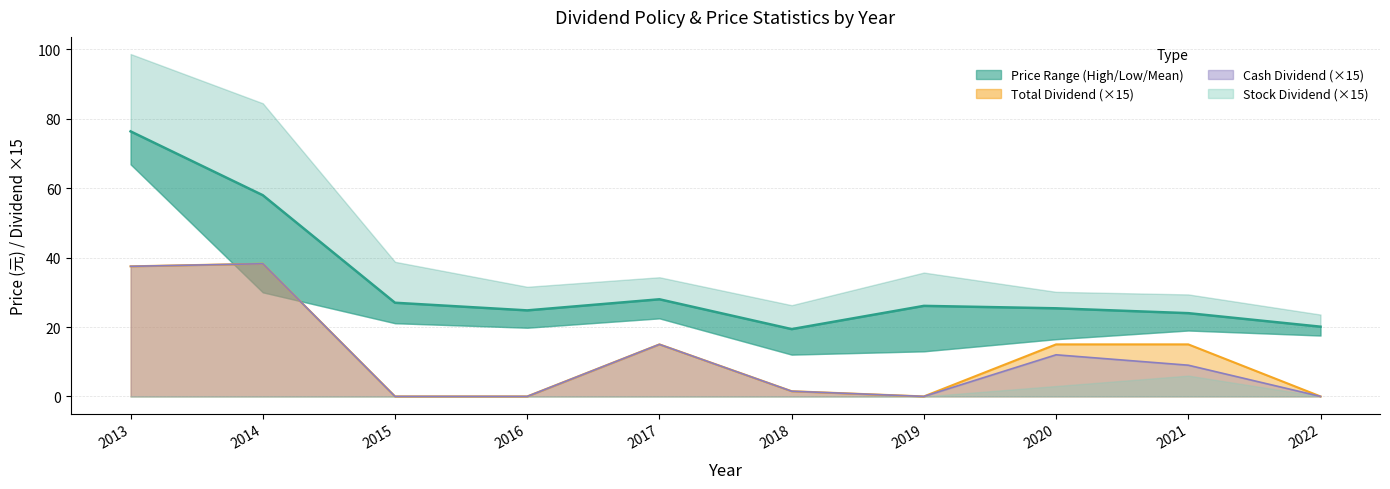

Where is the first local maximum?

2017